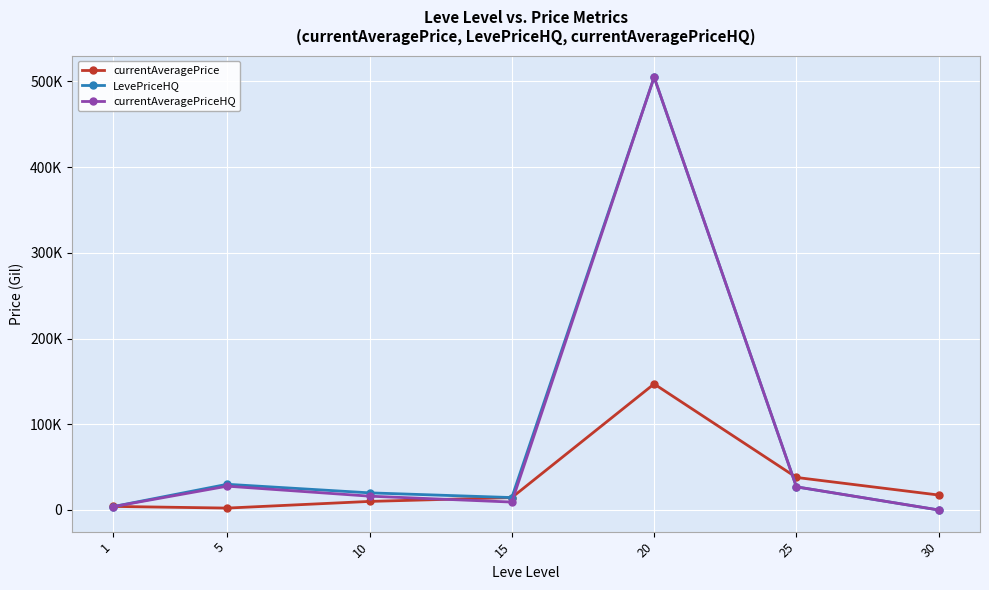

Is the value of currentAveragePrice at 1 greater than the value of LevePriceHQ at 20?

No